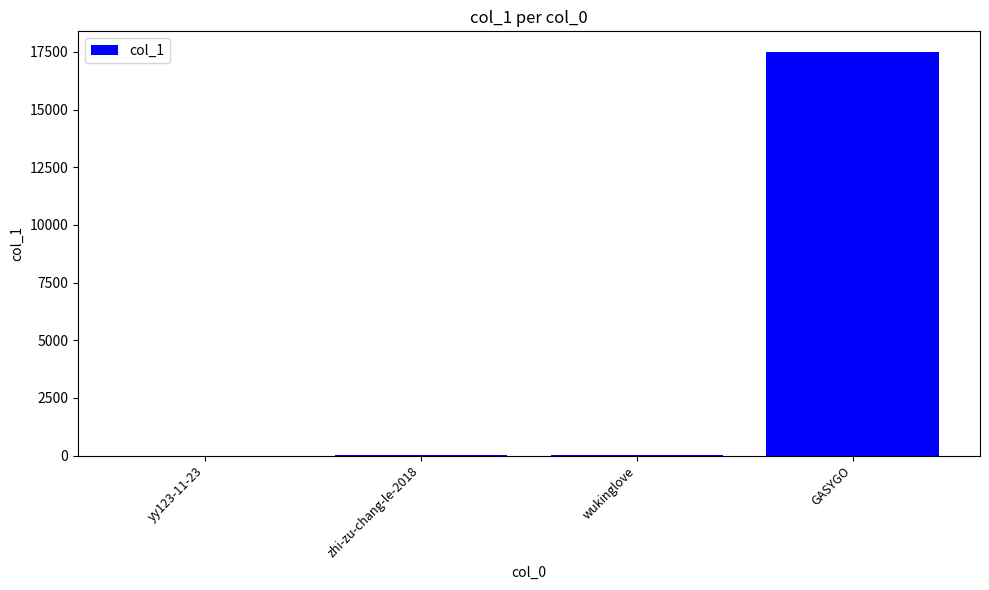

The value at GASYGO is 17513. True or false?

True